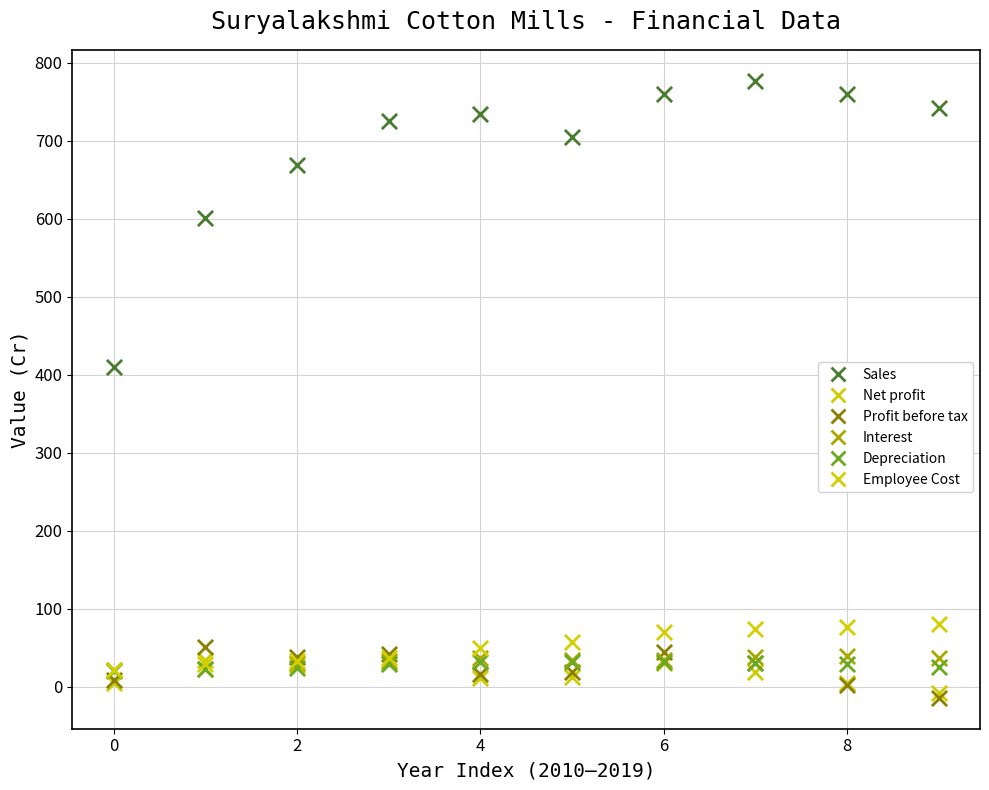

Across all series, what Y value is closest to 381?

410.1